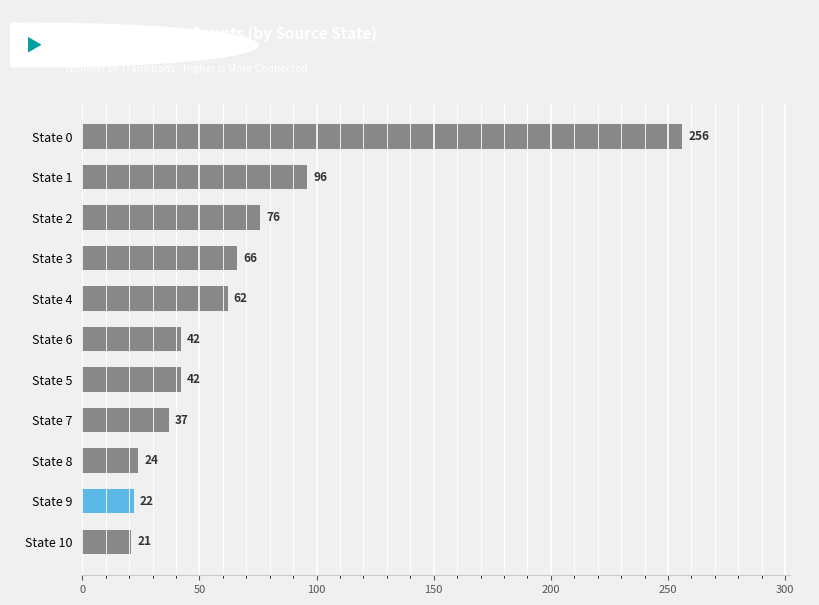

What is the approximate value at State 1, to the nearest 5?

95